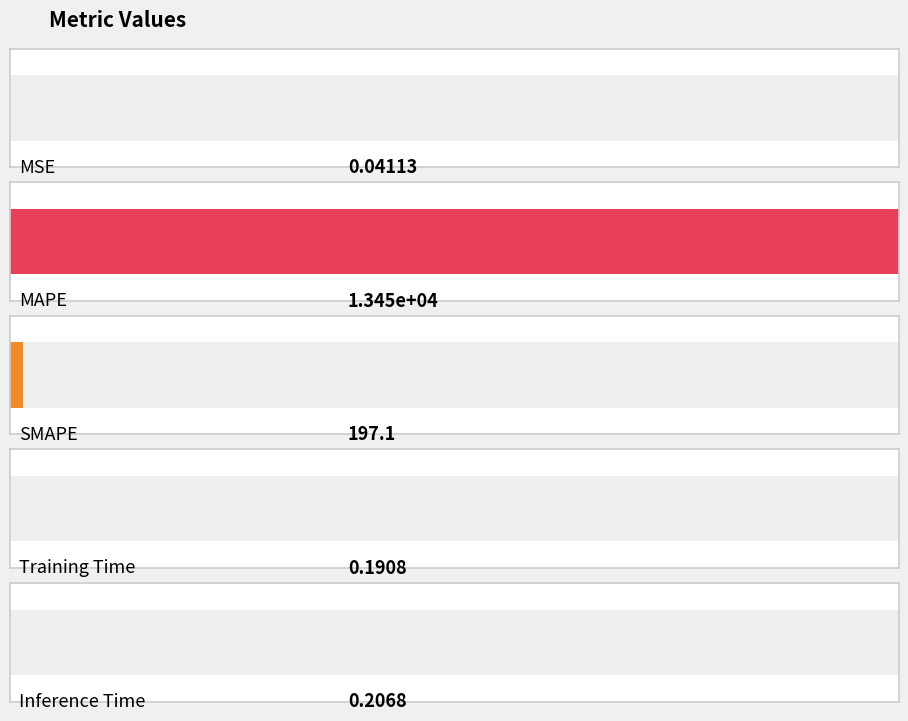

List the labels in order of value, smallest first.

MSE, Training Time, Inference Time, SMAPE, MAPE